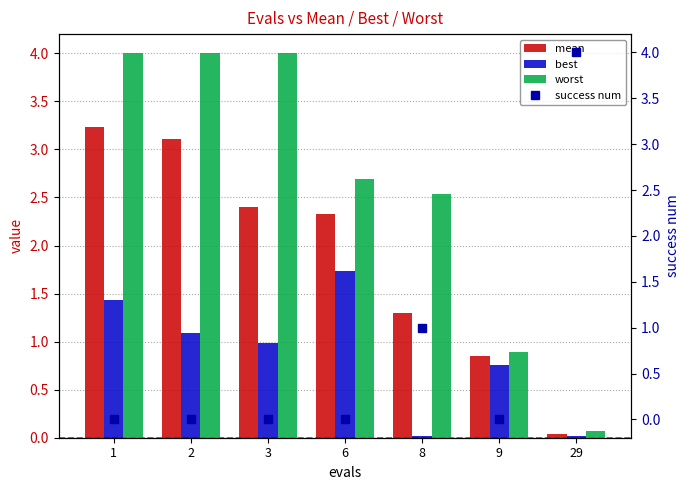

Is it true that success num equals 2.4 at 6?

False